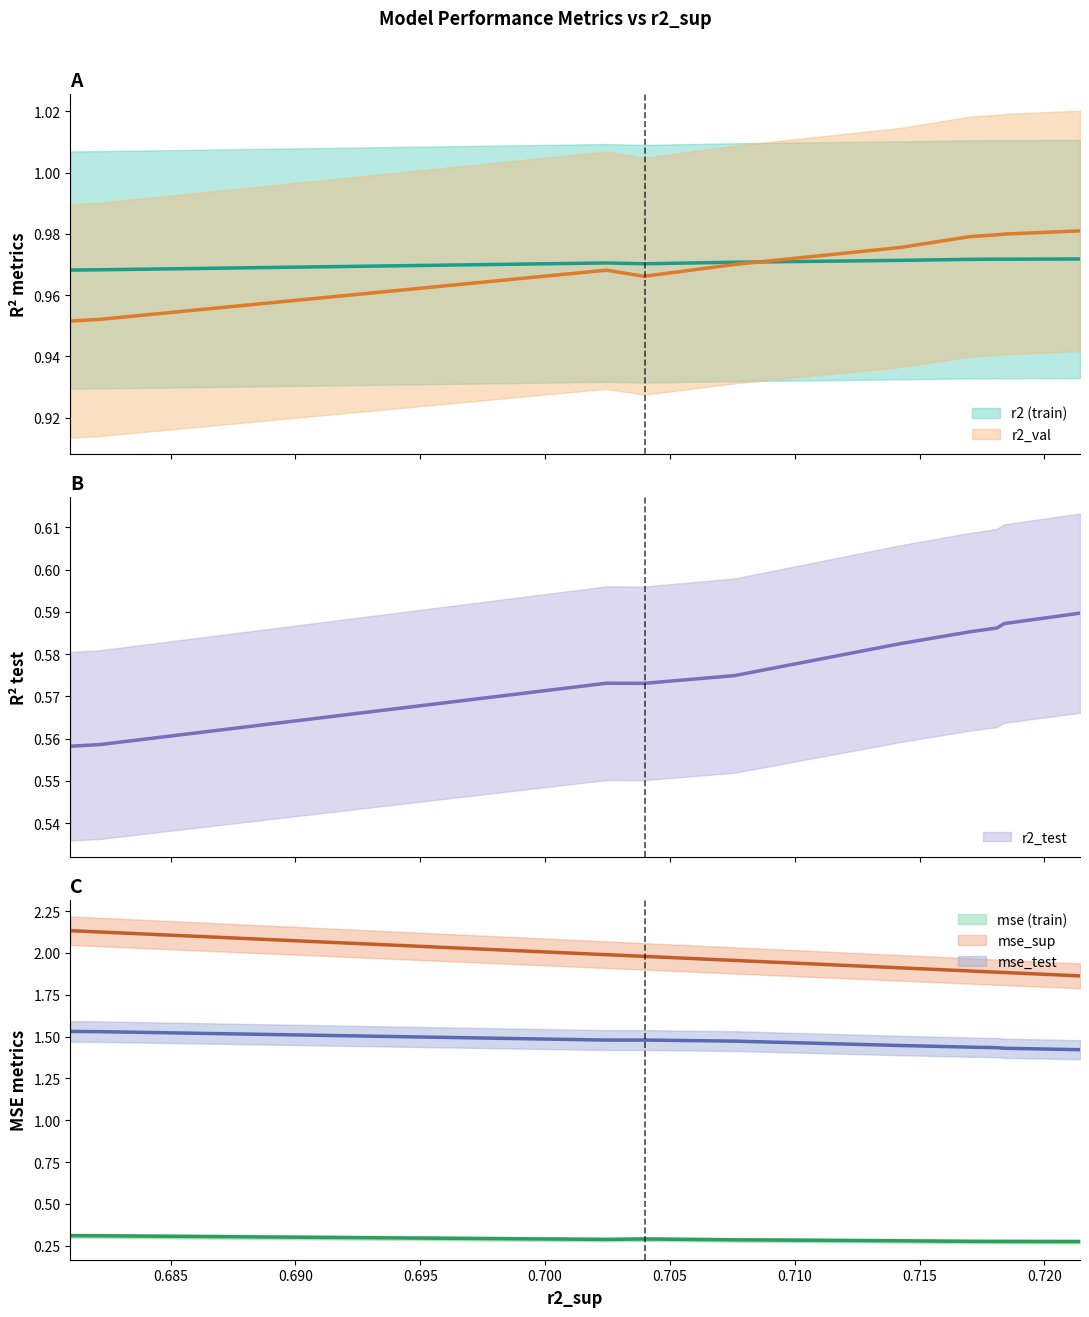

Count the number of data series in this chart.

6